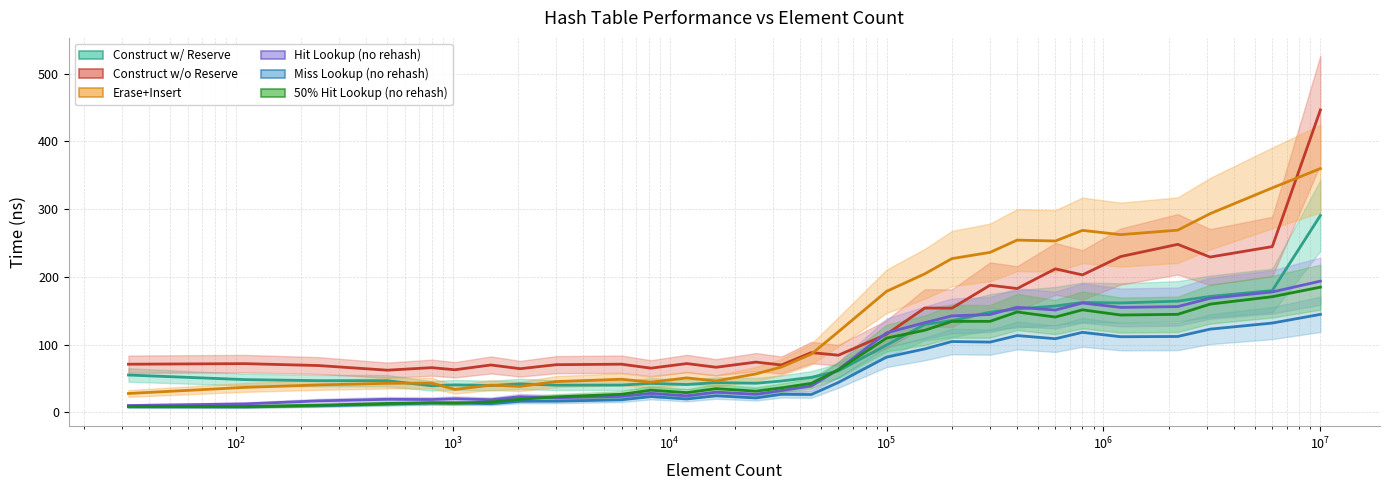

What is the sum of the avg_construct_time_with_reserve_ns values at 2048 and 500?

88.6